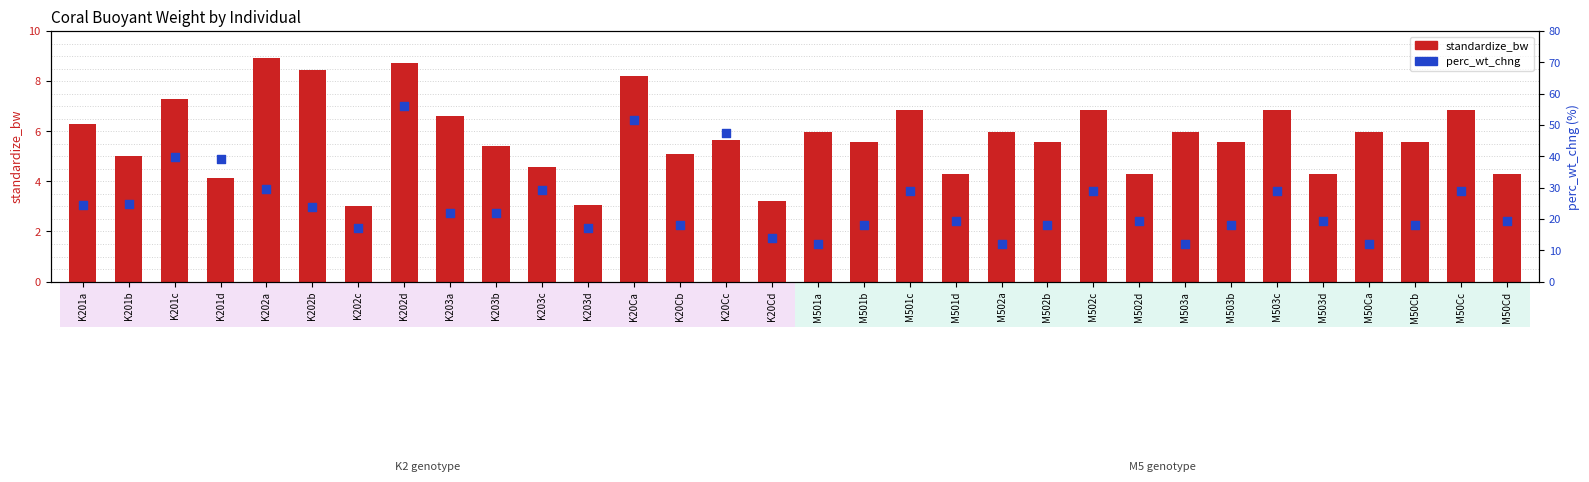

Which series contains the highest Y value?

perc_wt_chng